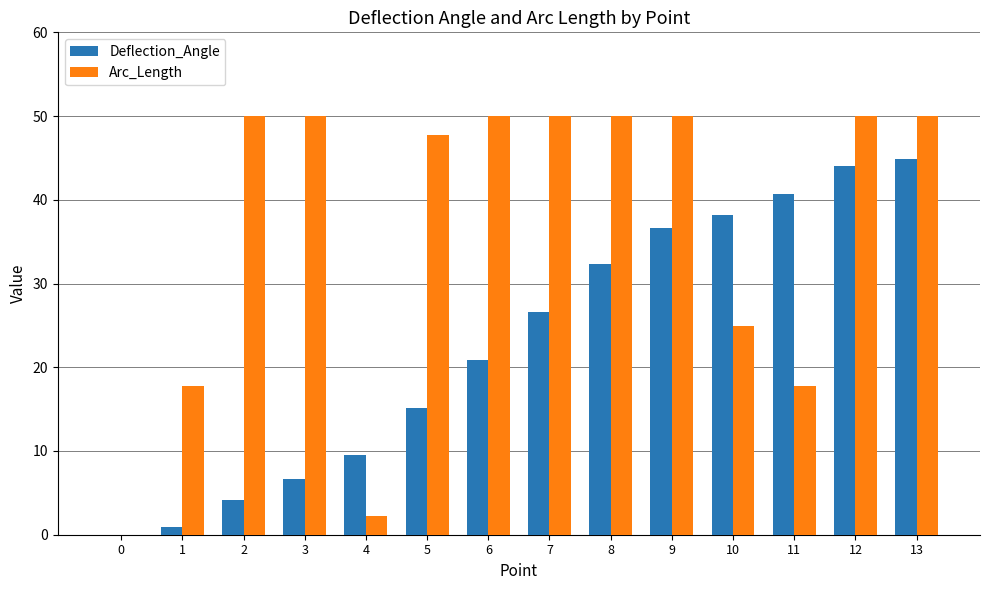

What is the sum of all Arc_Length values?

510.4